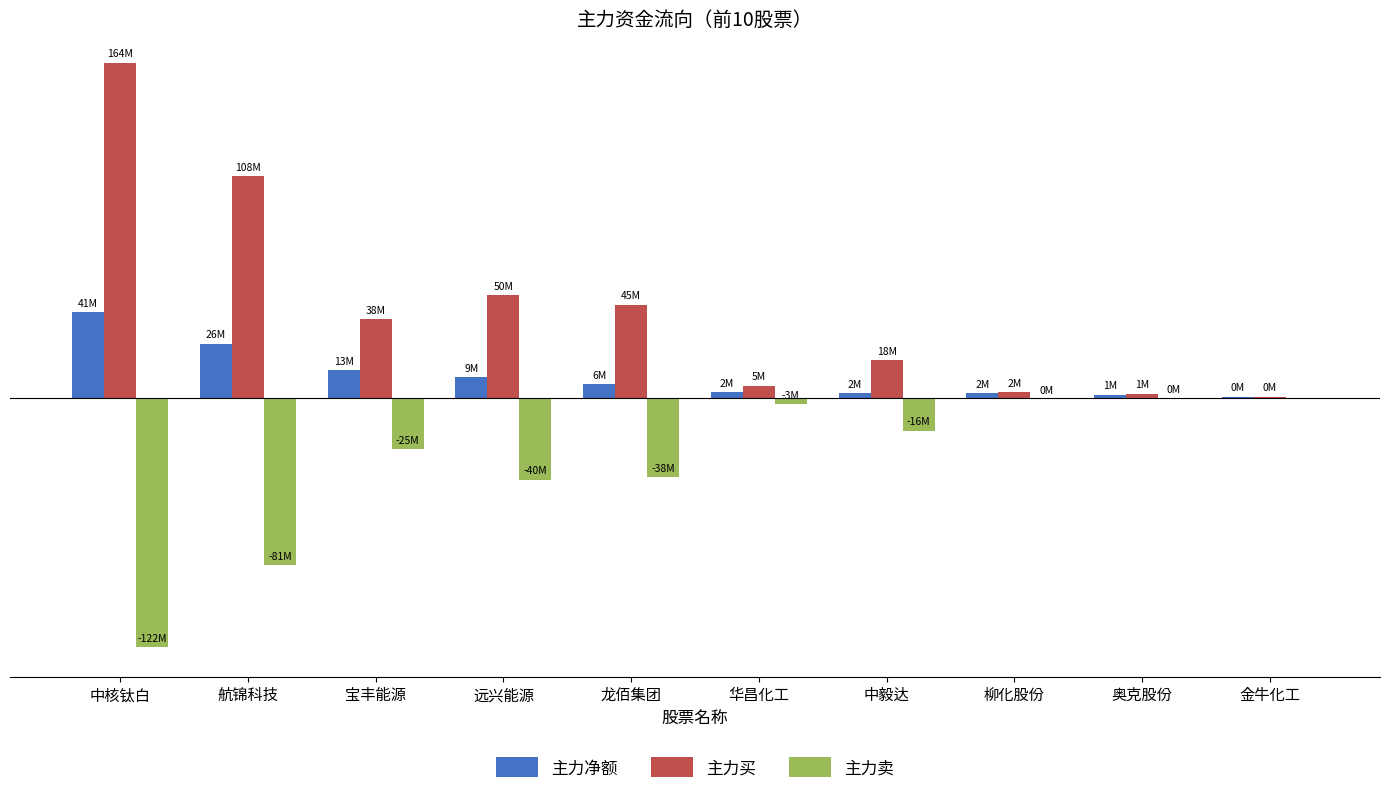

What are all the series names shown in the legend?

主力净额, 主力买, 主力卖